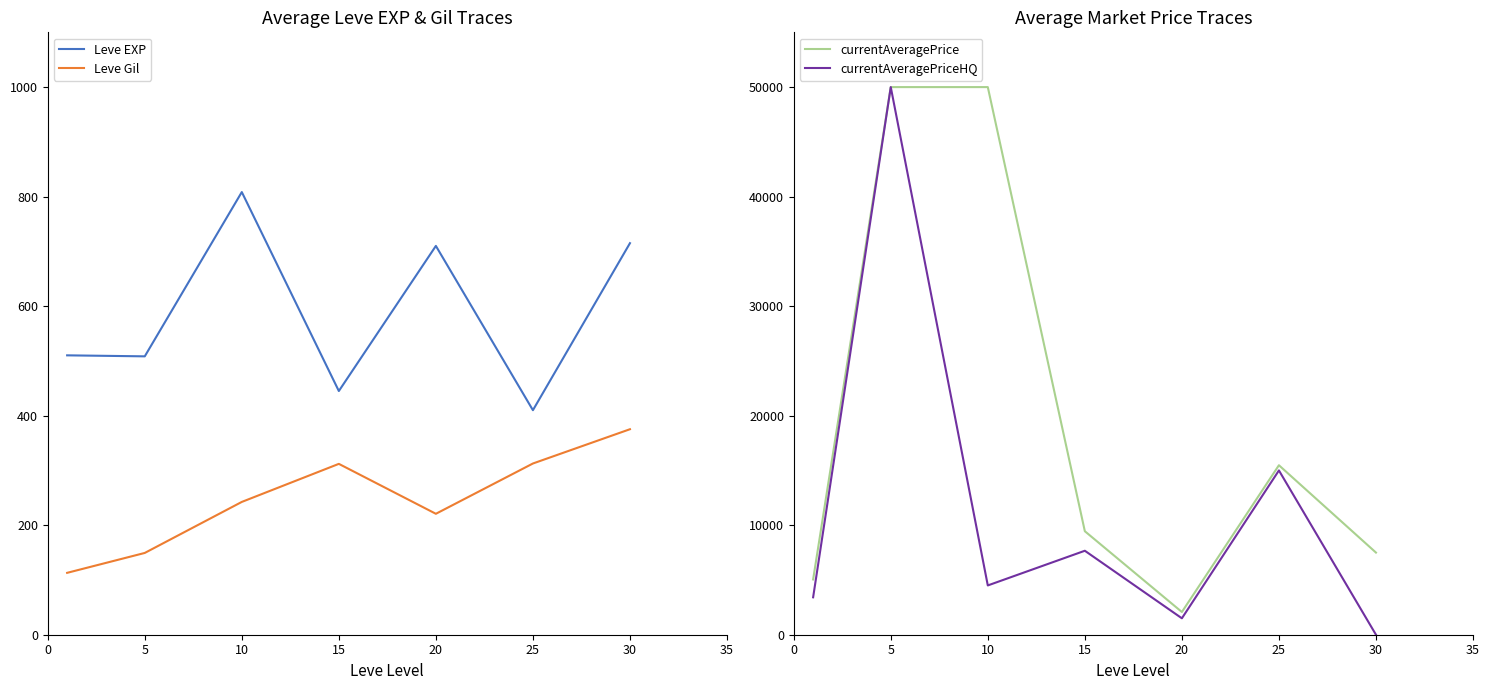

Which series has the largest range (max minus min)?

currentAveragePriceHQ